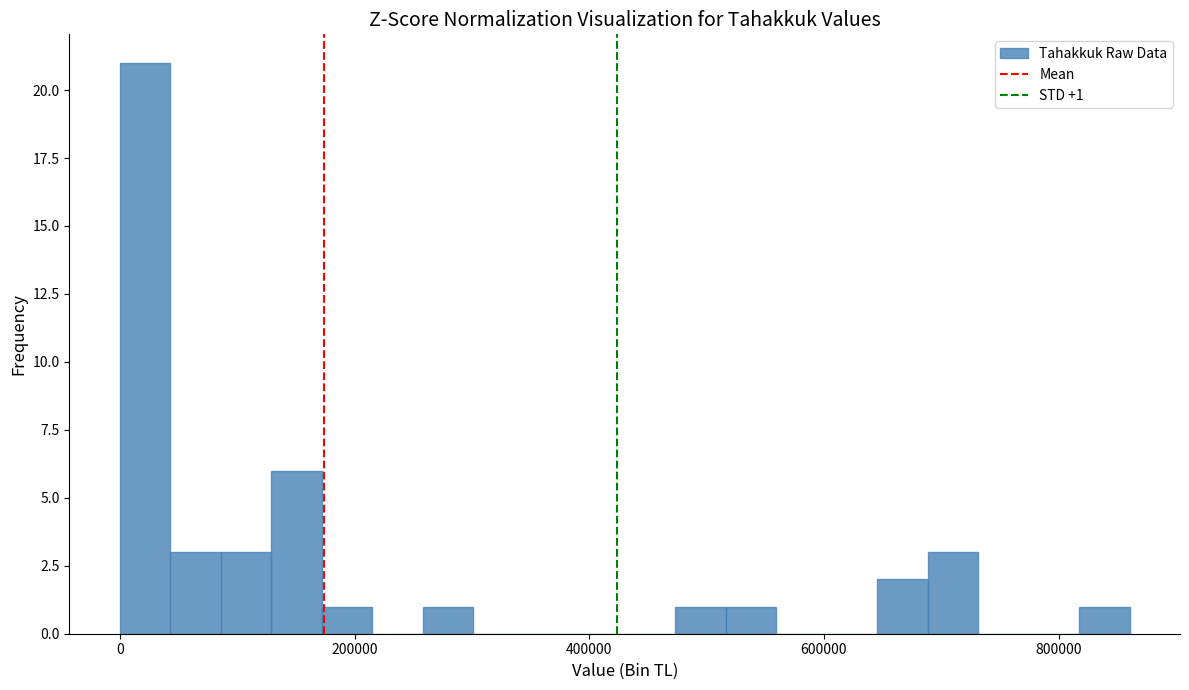

Around what value on the x-axis is the tallest bar? Give the approximate position of its centre, as read against the axis.

20000